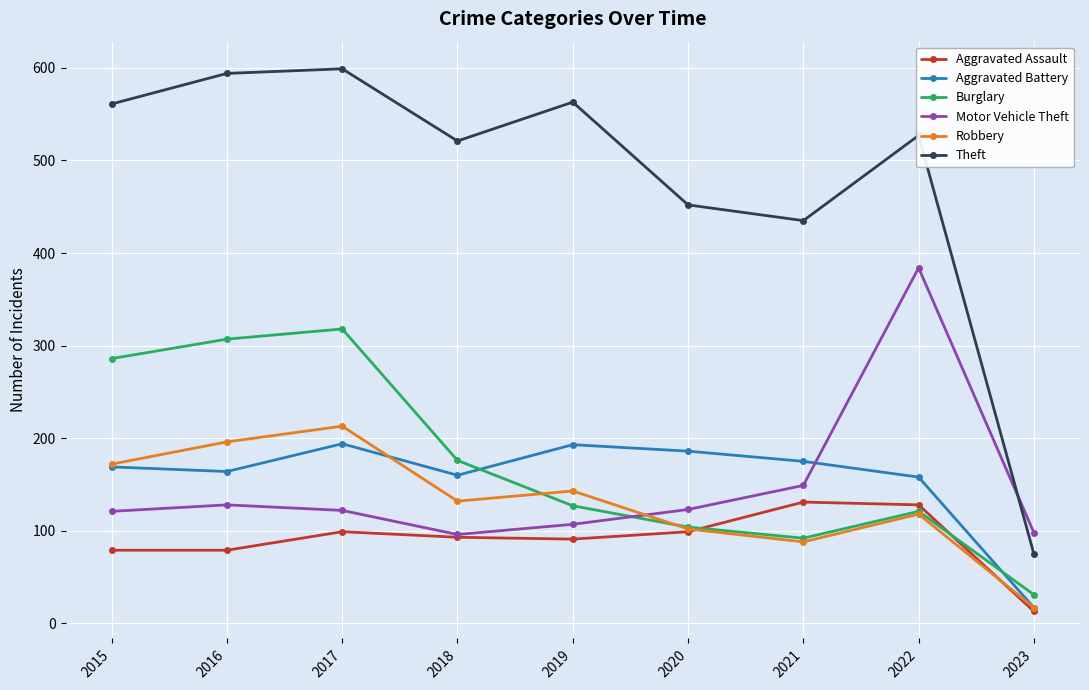

In Theft, how many points are lower than both neighbors (excluding endpoints)?

2